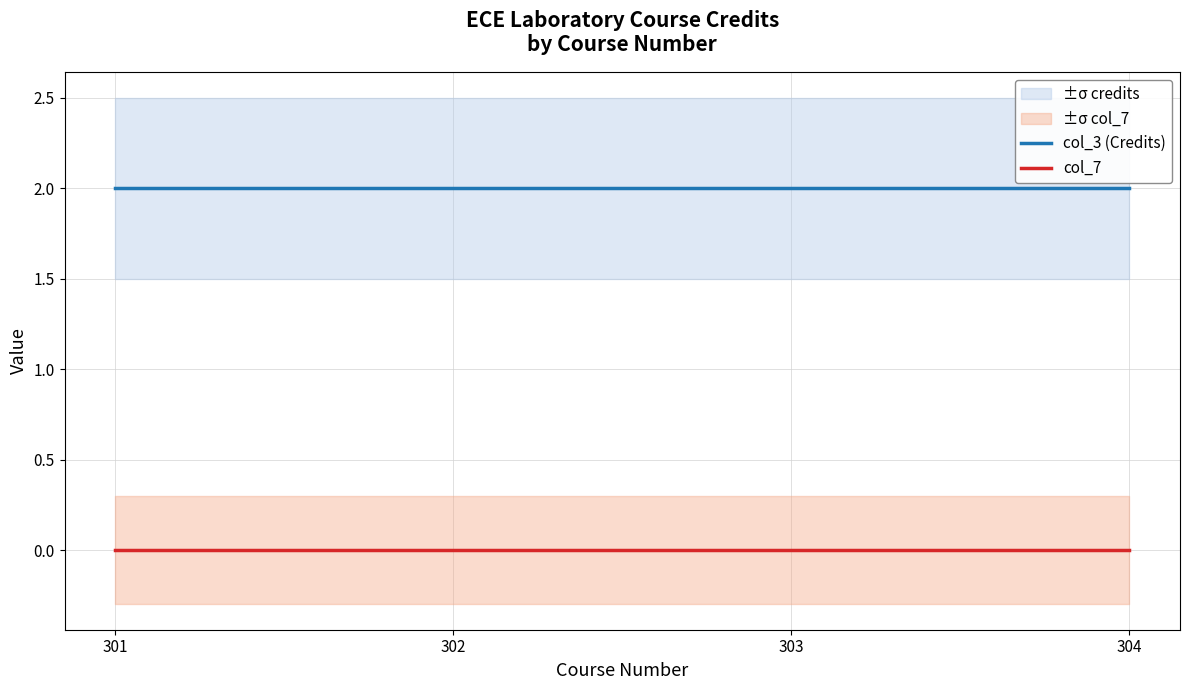

Which series has the widest spread of values?

col_3 (Credits)